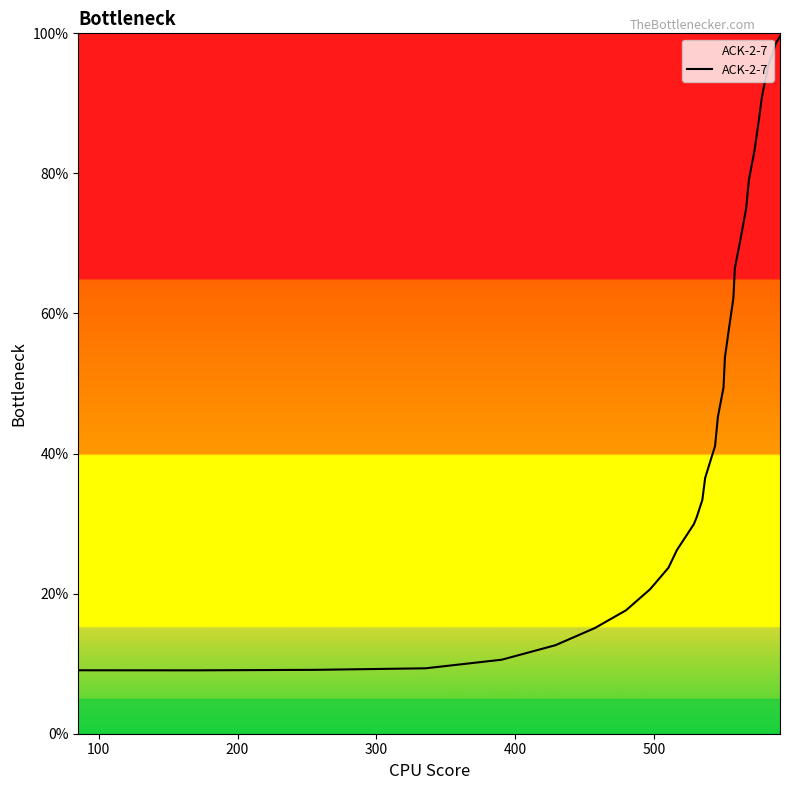

What is the greatest value displayed?

1.0